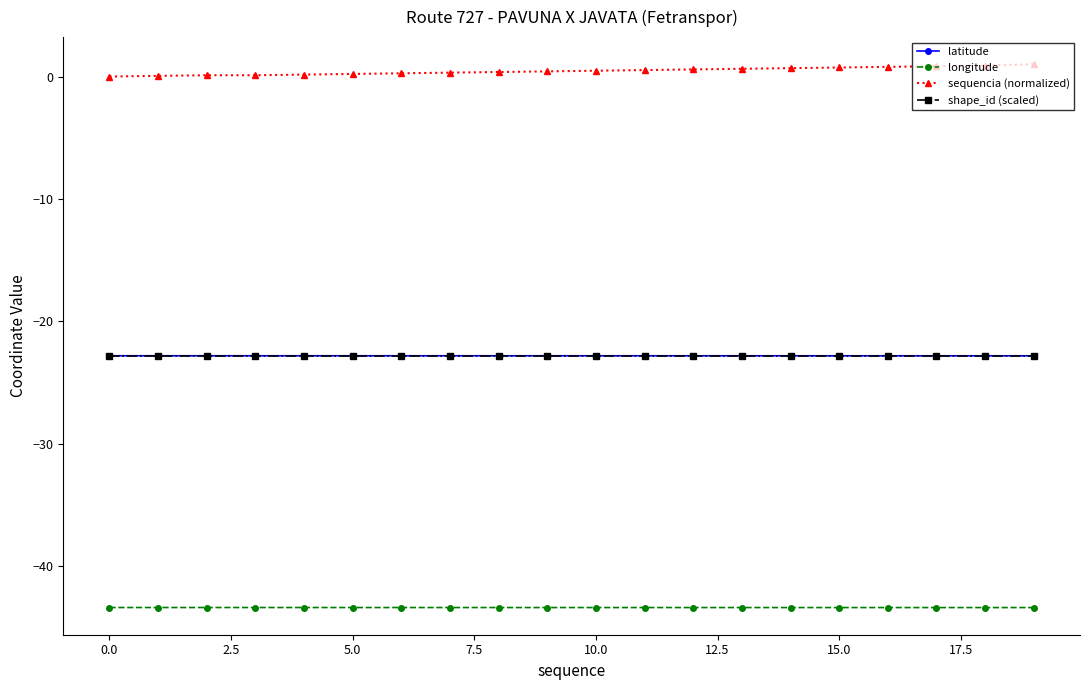

What is the greatest value displayed?

1.0